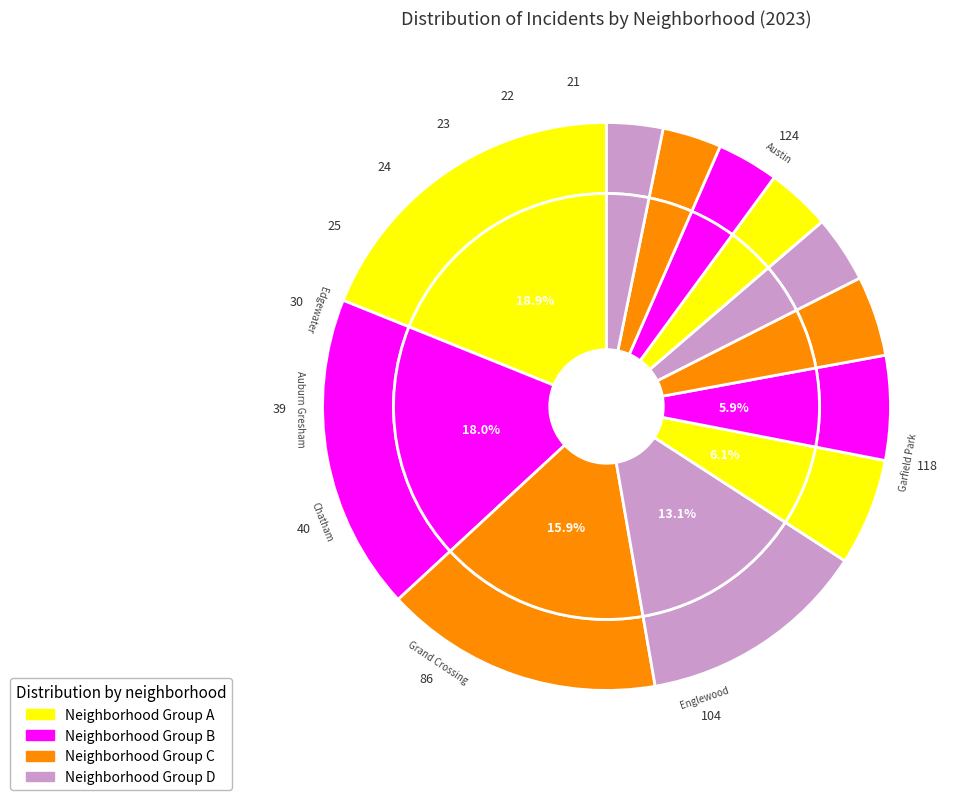

How many slices are in this pie chart?

18